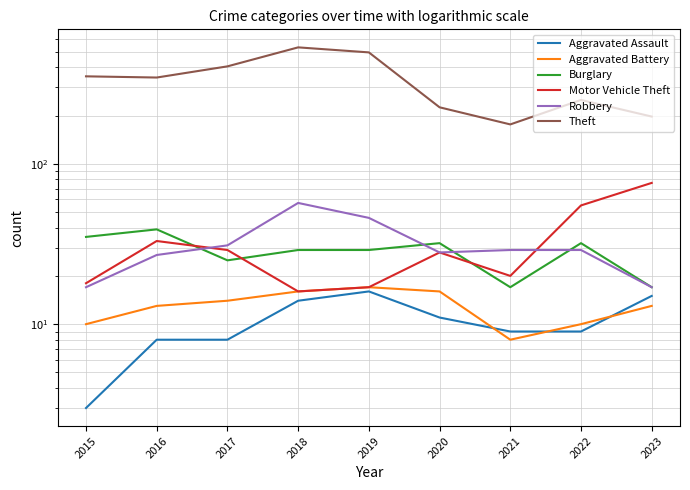

What is the approximate value of Theft at 2015, to the nearest 50?

350